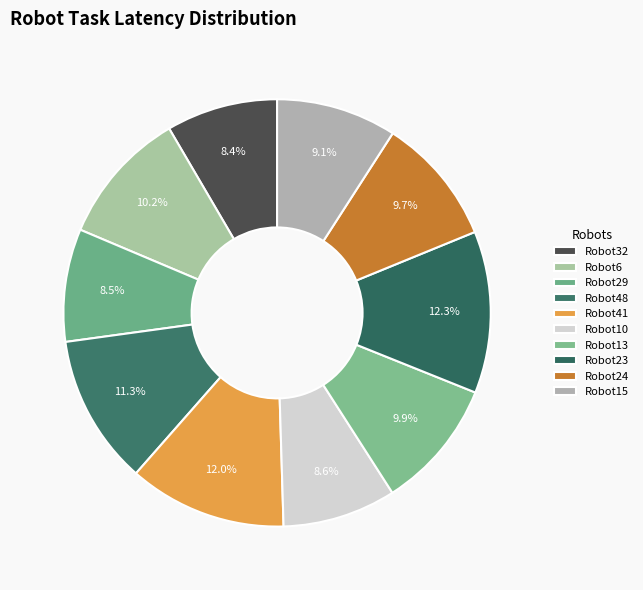

To the nearest percent, what is the average slice percentage?

10%